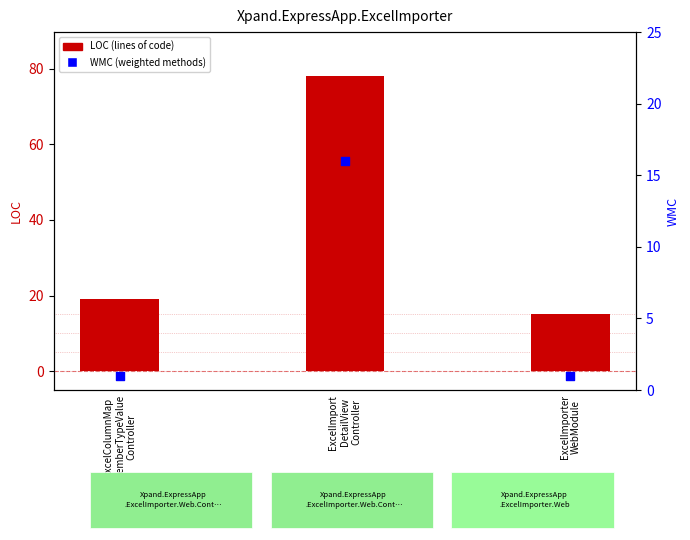

Which series has the widest spread of Y values?

LOC (lines of code)